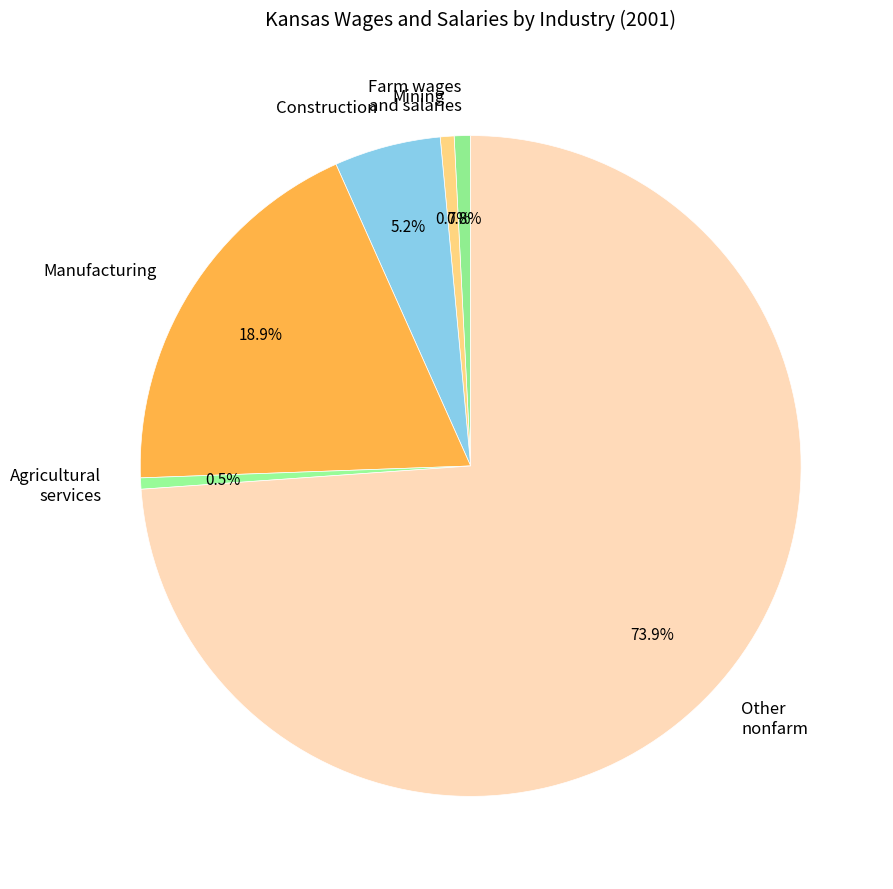

Do Construction and Manufacturing together represent more than half of the pie?

No